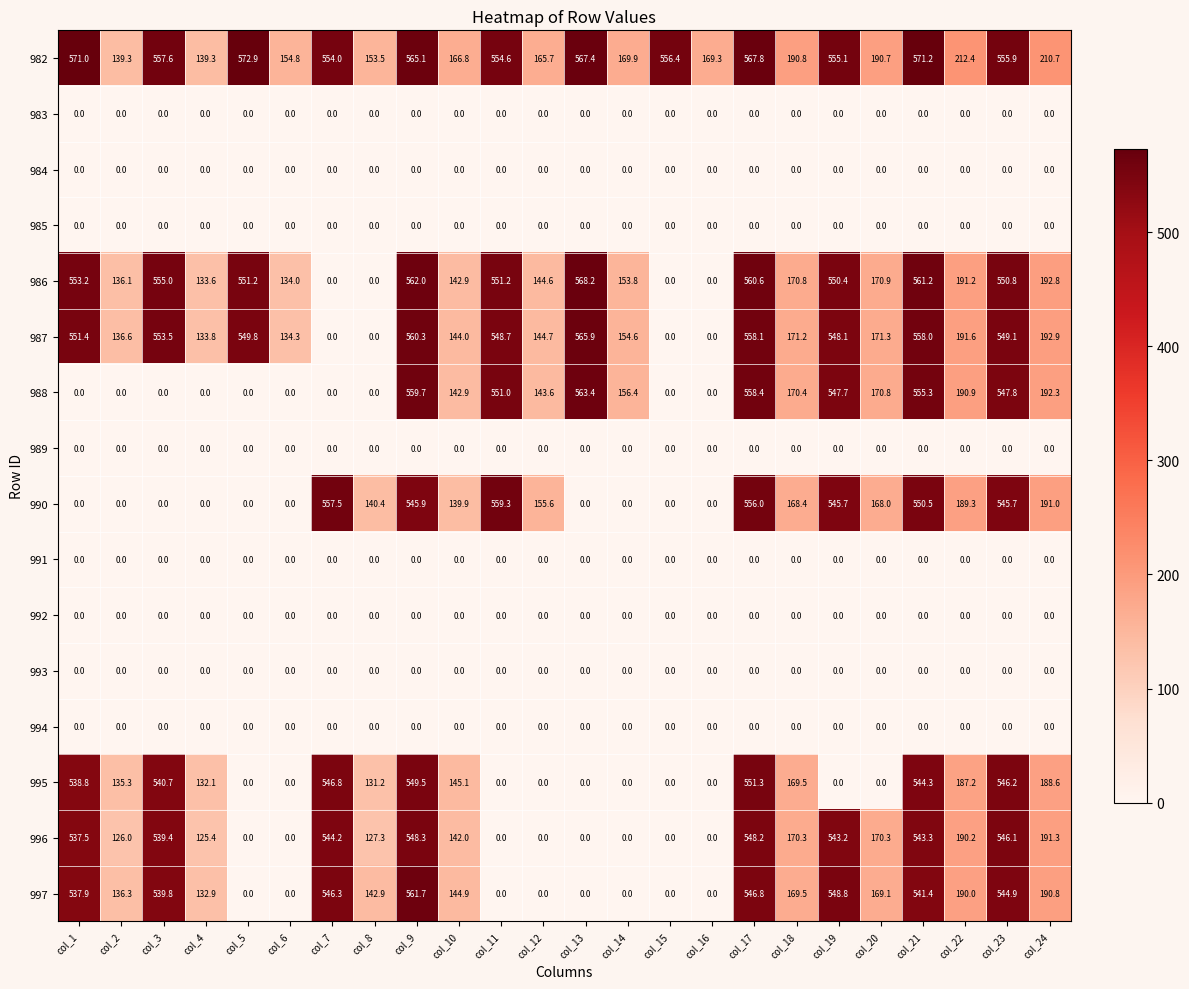

At how many categories does at least one series exceed 569?

3